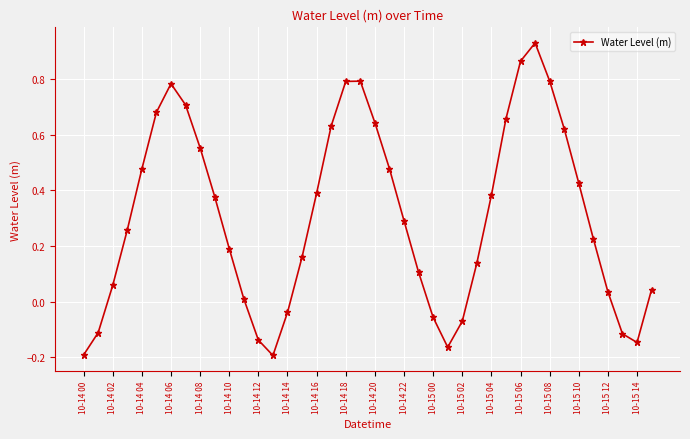

True or false: the data has more than 1 interior local peaks.

True